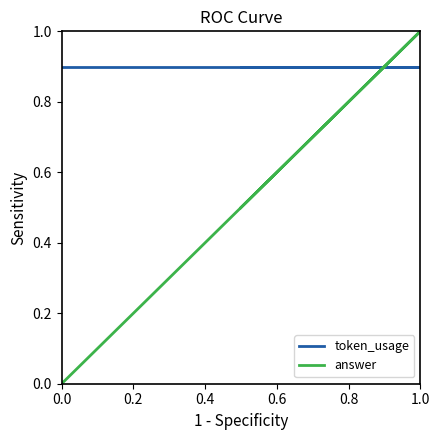

How many categories are shown in the chart?

3